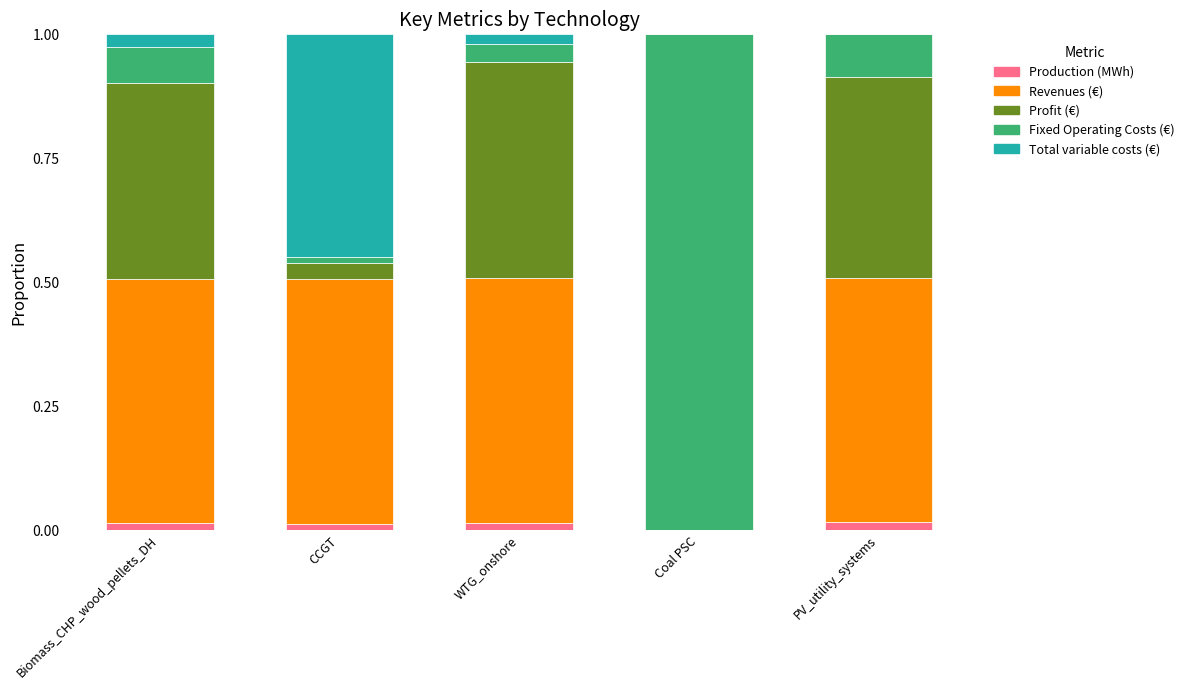

What are all the series names shown in the legend?

Production (MWh), Revenues (€), Profit (€), Fixed Operating Costs (€), Total variable costs (€)